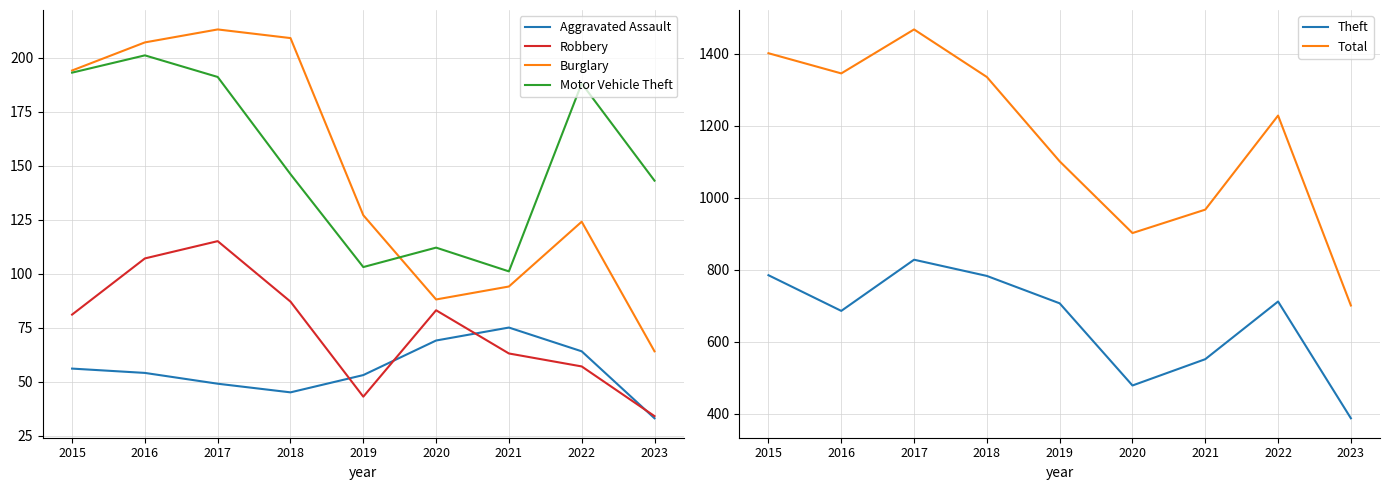

What is the sum of all Aggravated Assault values?

498